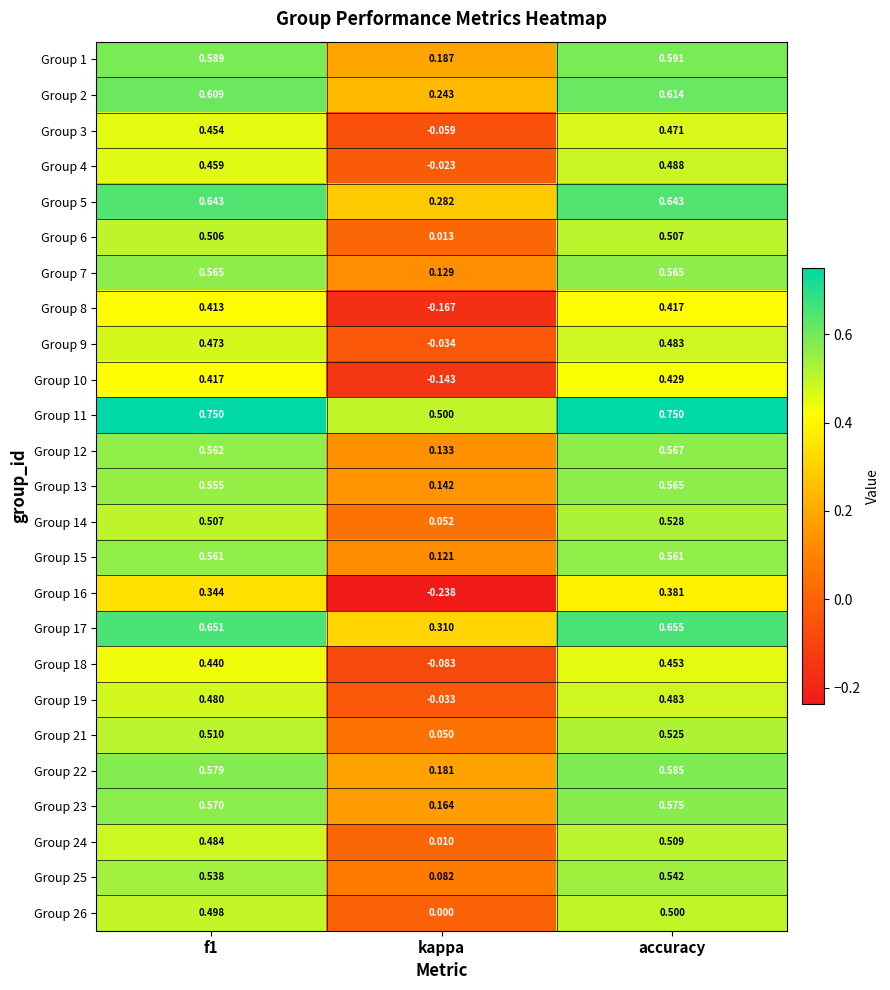

At which label is Group 14 closest to 0?

kappa